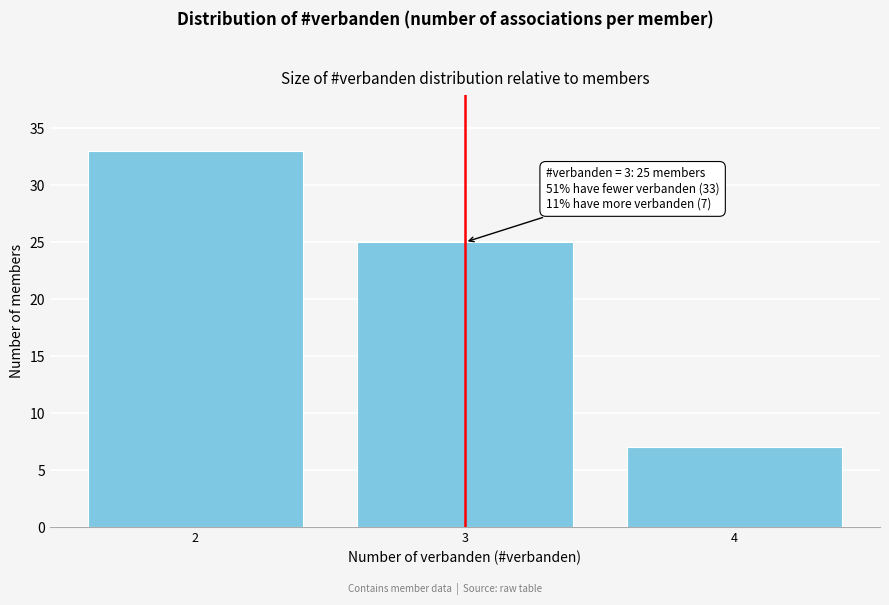

Reading left to right, extract all data points from this chart.

2=33	3=25	4=7